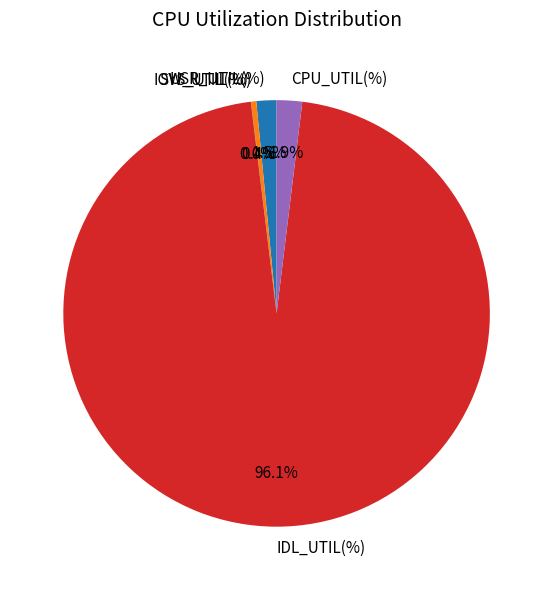

Is the sum of USR_UTIL(%) and SYS_UTIL(%) greater than half?

No